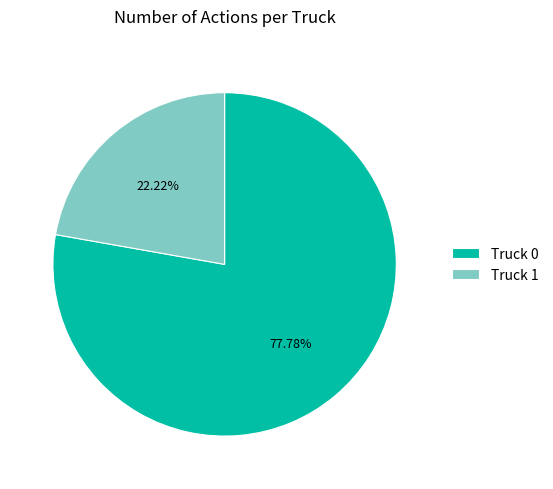

Between Truck 1 and Truck 0, which is larger?

Truck 0